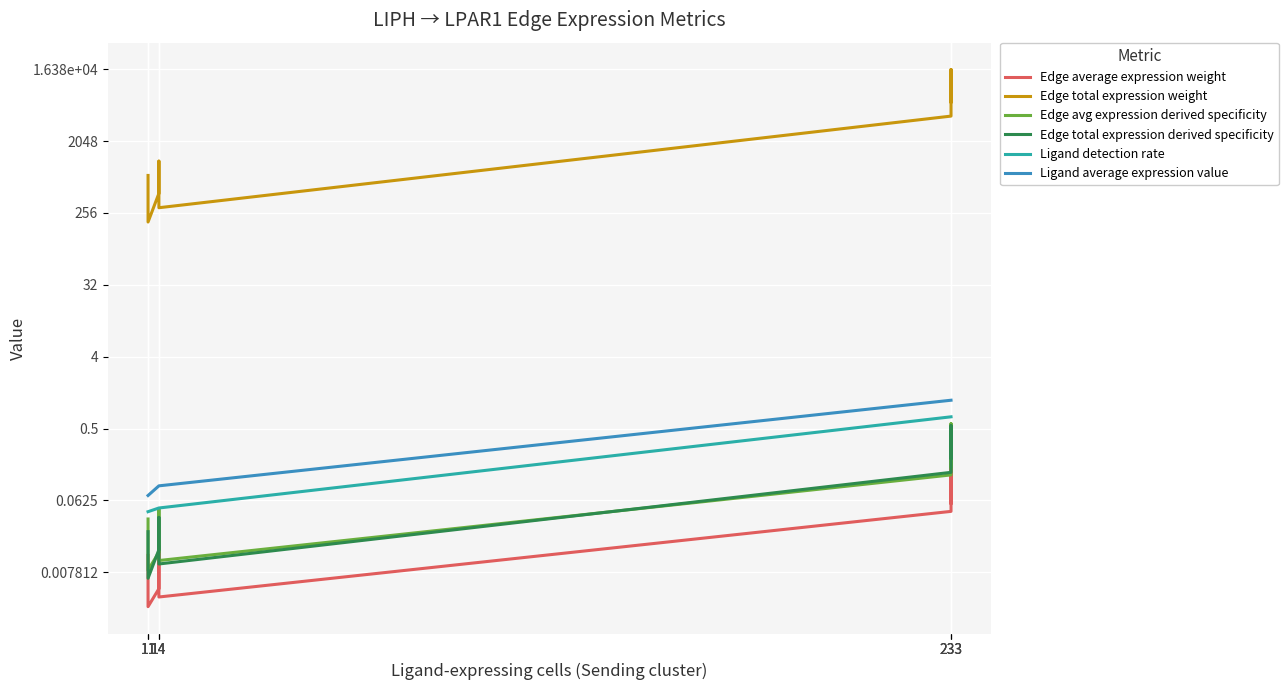

Reading left to right, extract all data points from this chart.

Edge average expression weight: 0.0	0.0	0.0	0.0	0.0	0.0	0.0	0.2	0.1
Edge total expression weight: 757.0	297.5	196.7	449.8	1144.5	297.4	4214.0	16214.9	6372.8
Edge avg expression derived specificity: 0.0	0.0	0.0	0.0	0.0	0.0	0.1	0.6	0.2
Edge total expression derived specificity: 0.0	0.0	0.0	0.0	0.0	0.0	0.1	0.5	0.2
Ligand detection rate: 0.0	0.0	0.0	0.1	0.1	0.1	0.7	0.7	0.7
Ligand average expression value: 0.1	0.1	0.1	0.1	0.1	0.1	1.1	1.1	1.1